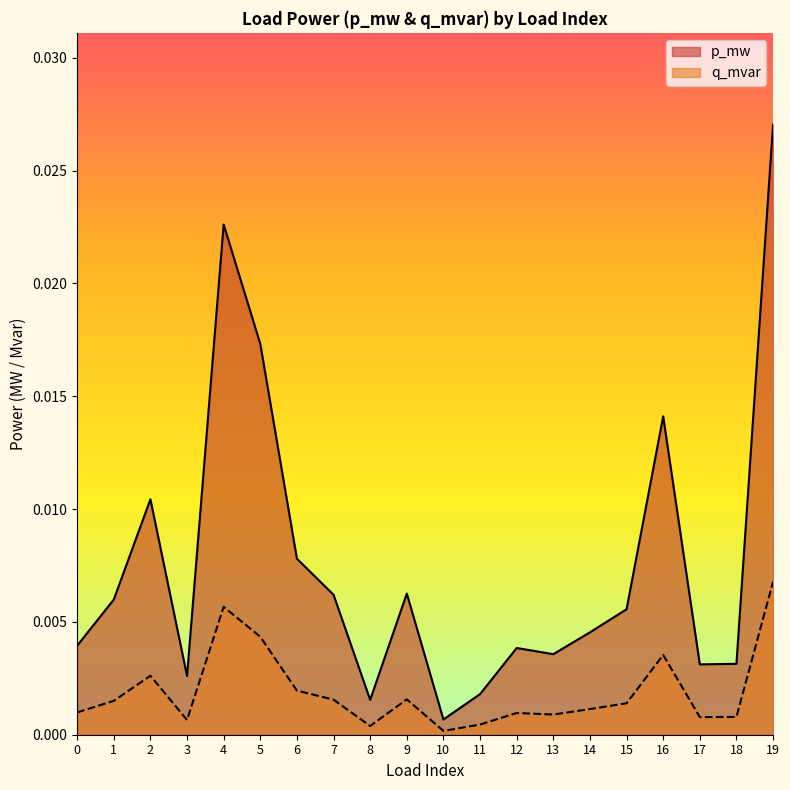

At which category does q_mvar reach its first local valley?

3